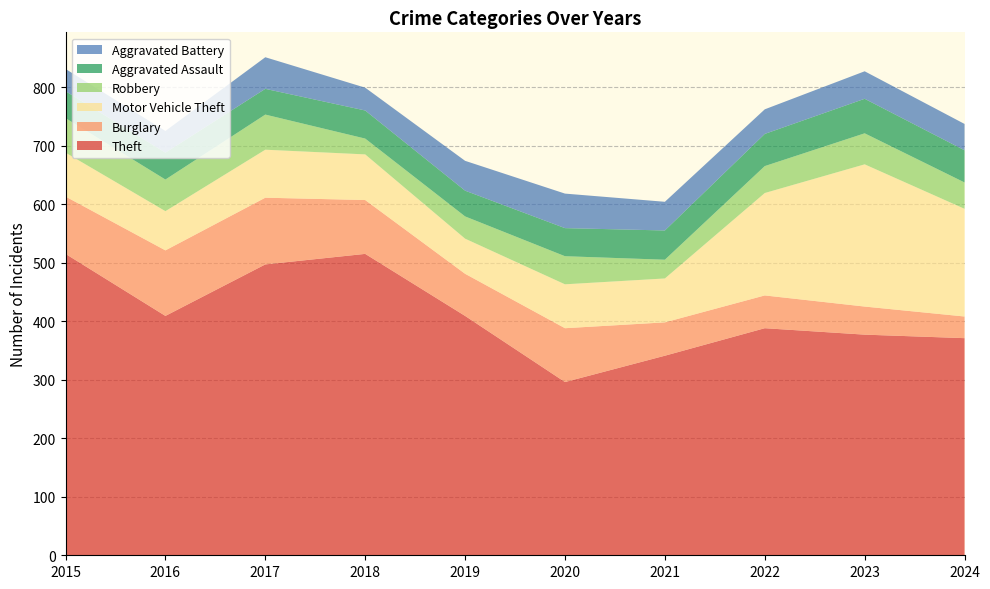

Reading left to right, transcribe all the data shown in this chart.

Theft: 2015=515	2016=409	2017=497	2018=515	2019=409	2020=296	2021=341	2022=388	2023=377	2024=371
Burglary: 2015=98	2016=112	2017=114	2018=92	2019=72	2020=92	2021=57	2022=56	2023=48	2024=37
Motor Vehicle Theft: 2015=75	2016=67	2017=82	2018=78	2019=60	2020=75	2021=75	2022=175	2023=243	2024=184
Robbery: 2015=59	2016=54	2017=60	2018=27	2019=38	2020=48	2021=32	2022=46	2023=53	2024=45
Aggravated Assault: 2015=46	2016=46	2017=44	2018=48	2019=44	2020=48	2021=50	2022=55	2023=59	2024=55
Aggravated Battery: 2015=38	2016=37	2017=54	2018=39	2019=51	2020=59	2021=49	2022=42	2023=47	2024=45